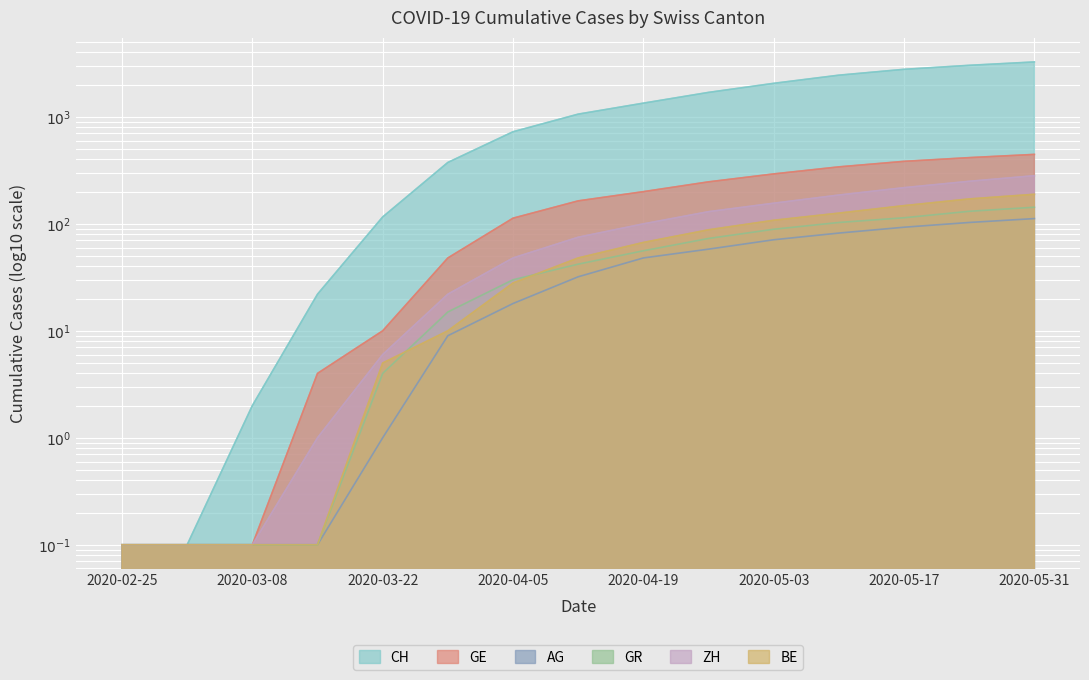

What is the value of the ZH point at the 13th from the left?

218.0